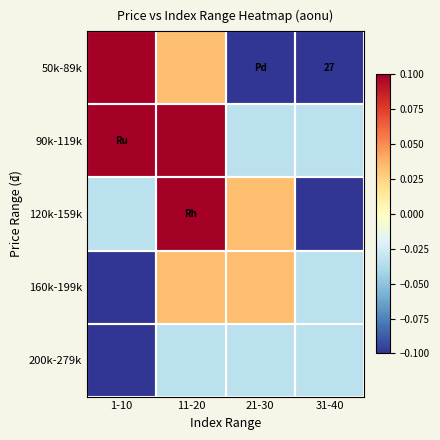

True or false: 200k-279k has a value of -0.1 at 1-10.

True